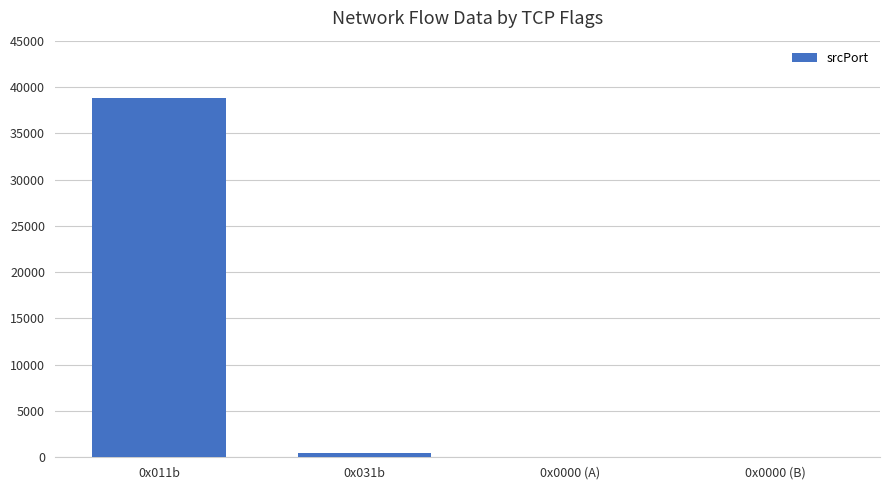

Which label corresponds to the largest value in the chart?

0x011b